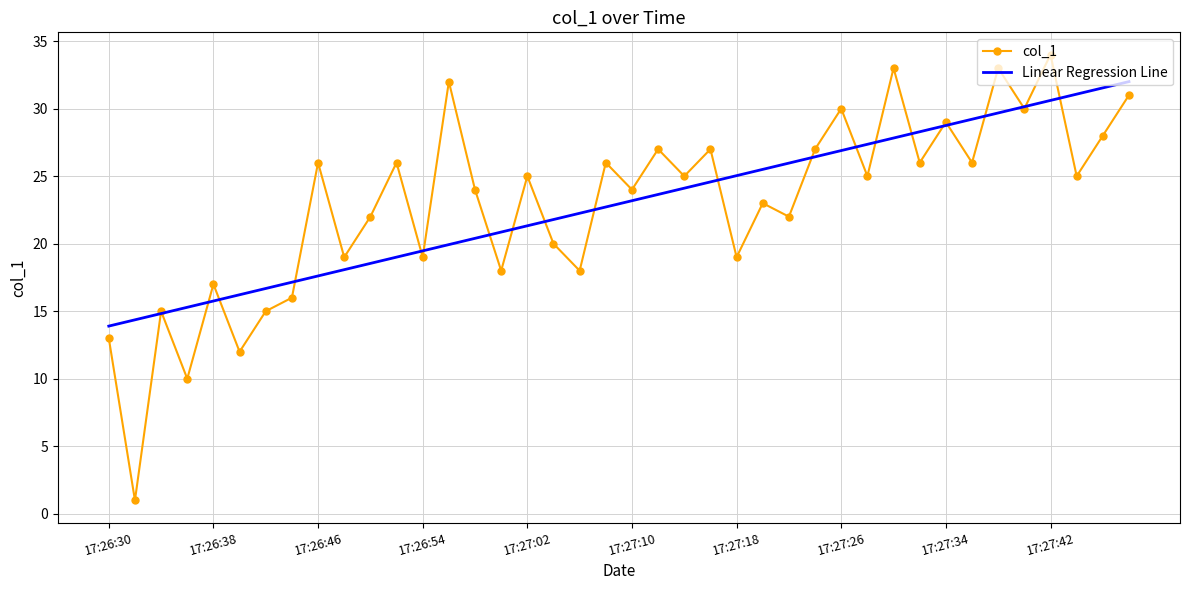

How many series are shown in this chart?

2